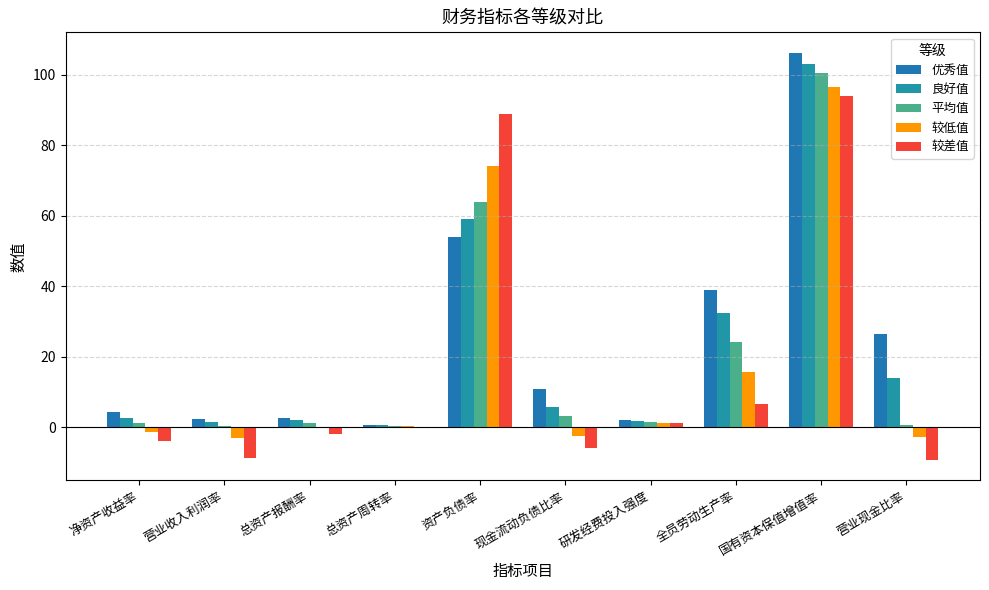

Is it true that 较差值 equals 2.3 at 全员劳动生产率?

False